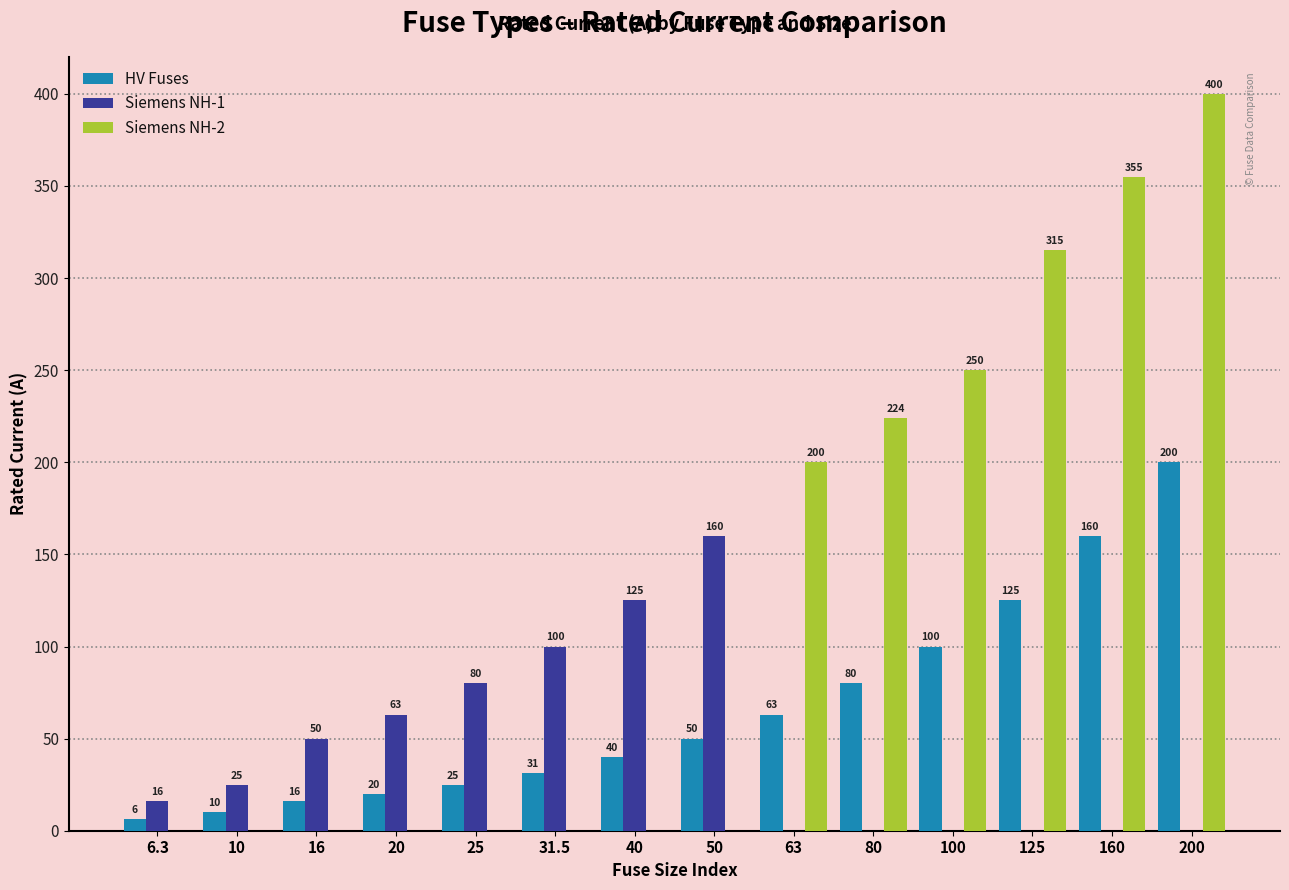

How many positive values does the Siemens NH-2 series have?

6